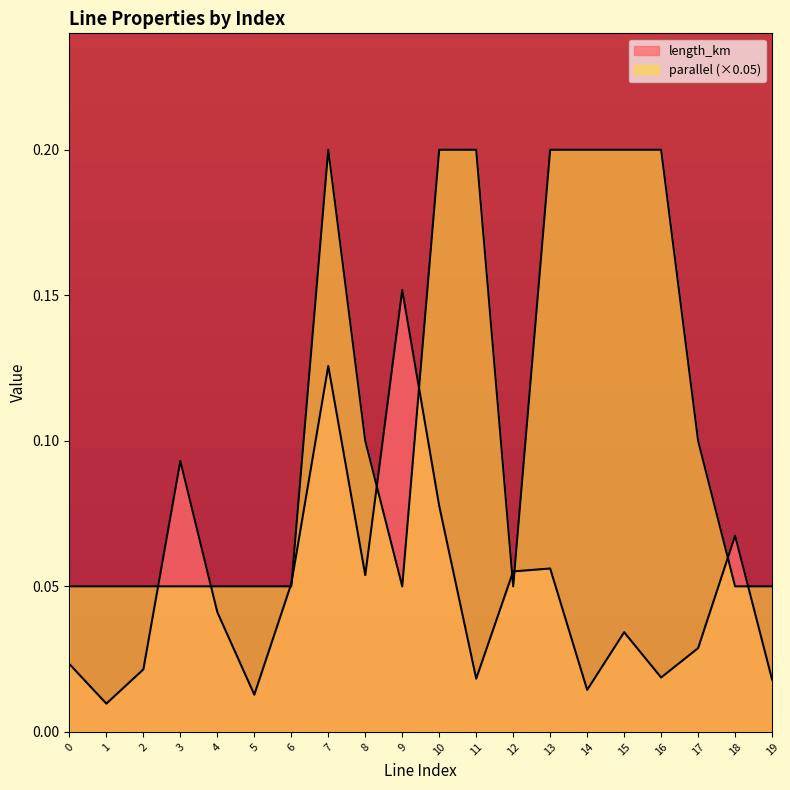

What is the average value of the parallel series?

0.1